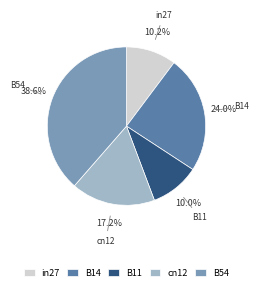

Which category has the biggest portion of the pie?

B54